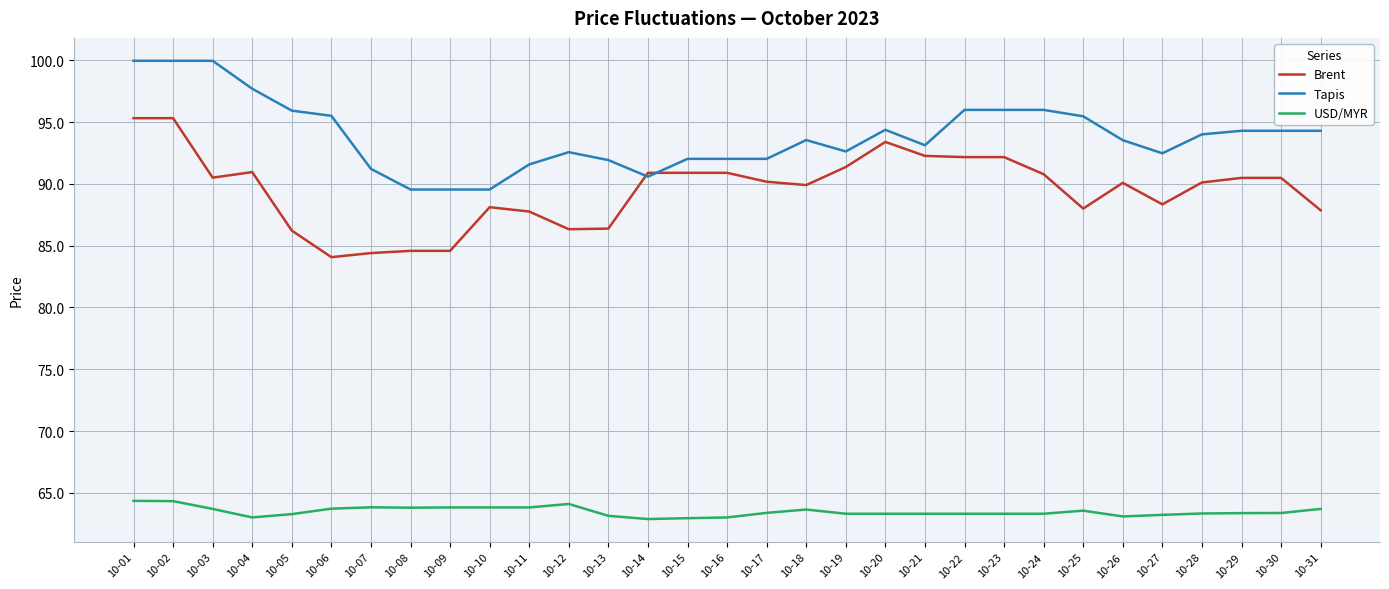

What is the total value across all series at 10-16?

245.9